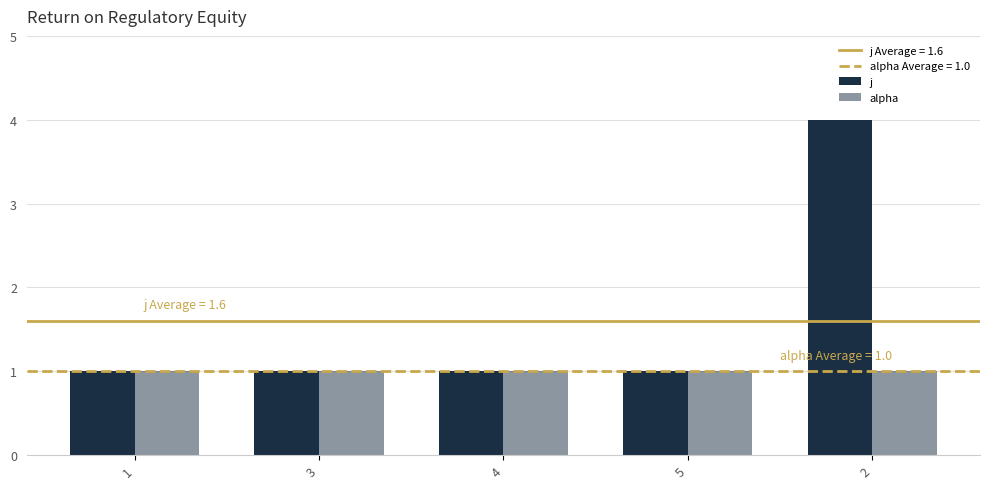

Rank the series by their average value, from highest to lowest.

j, alpha